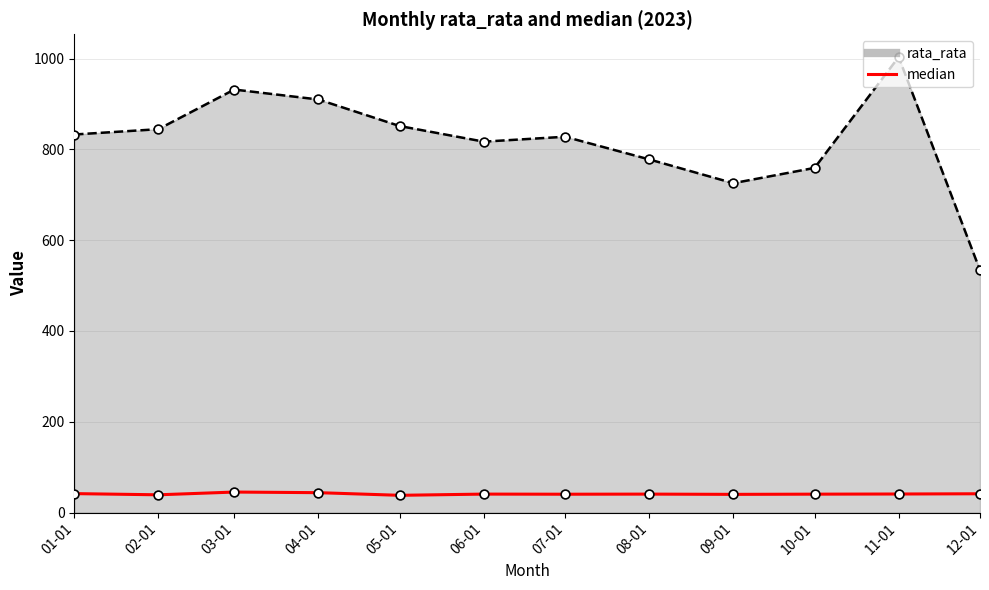

Between 09-01 and 07-01, which is larger?

07-01